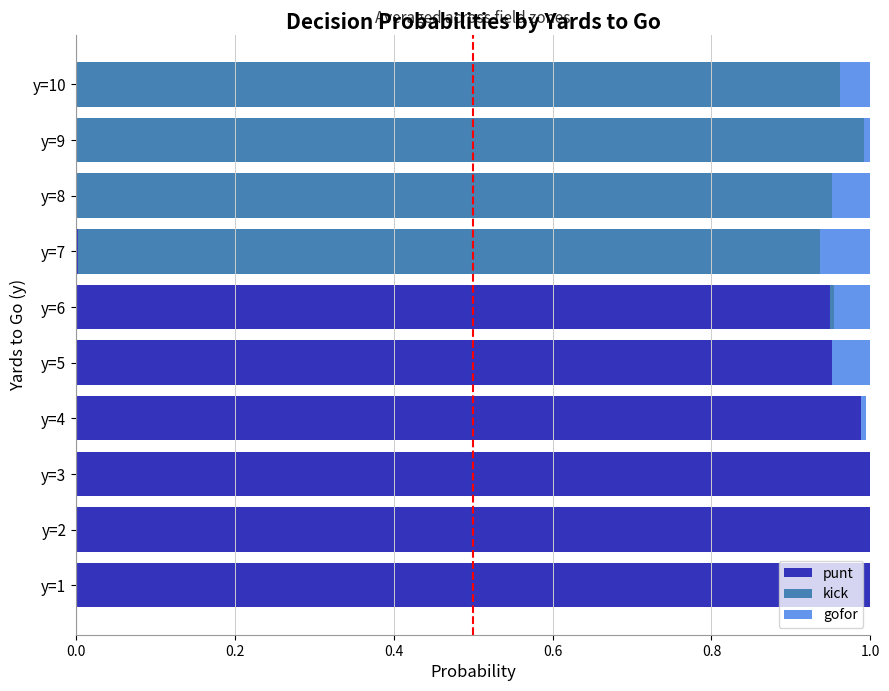

The punt series shows 1.5 at y=5. True or false?

False